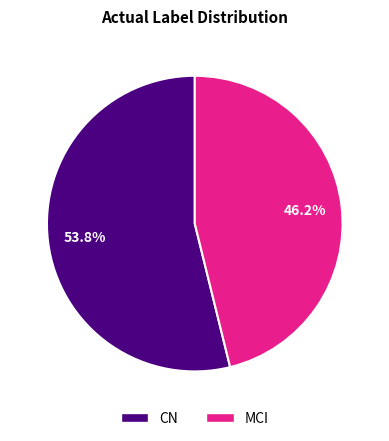

Which slice represents more than half of the pie?

CN